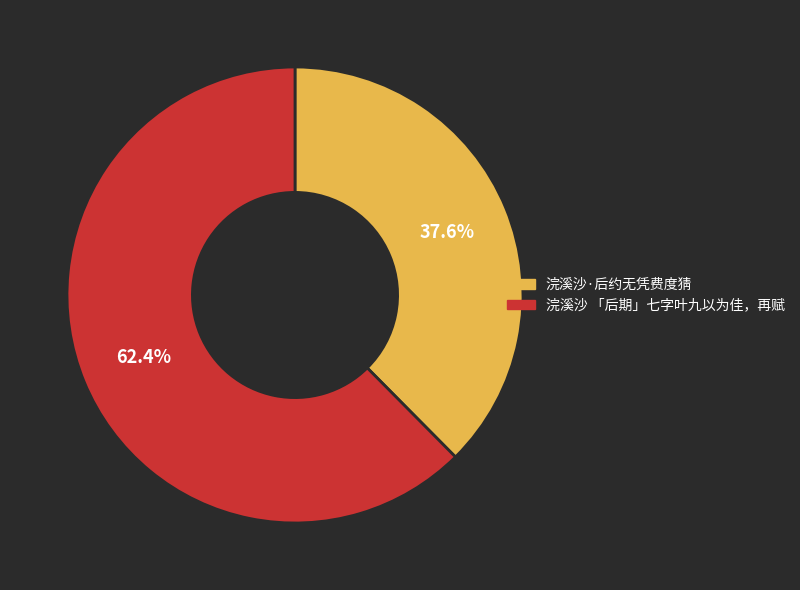

Rank the categories by value from highest to lowest.

浣溪沙 「后期」七字叶九以为佳，再赋, 浣溪沙·后约无凭费度猜